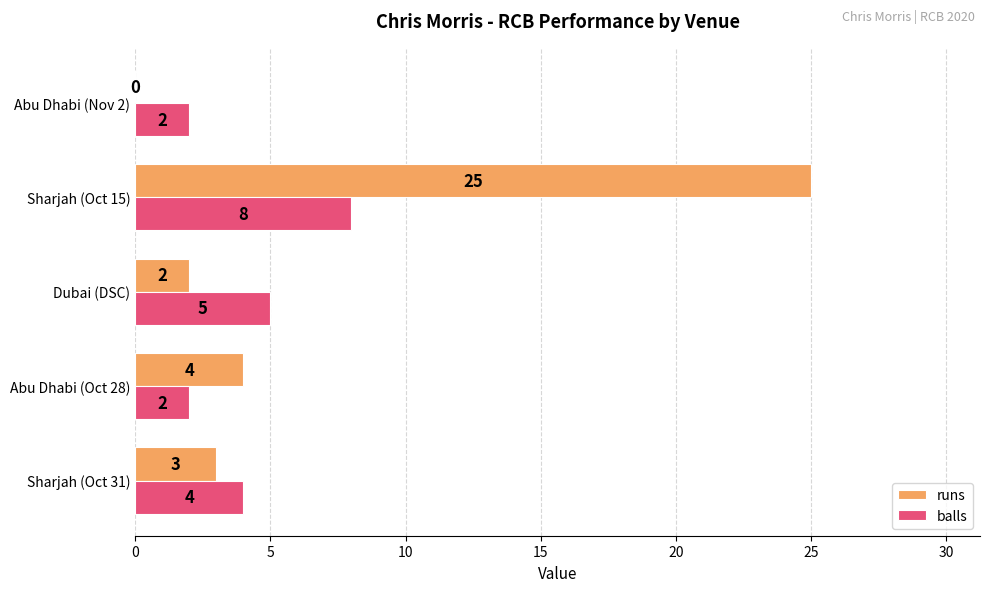

Which category has the highest value across all series?

Sharjah (Oct 15)